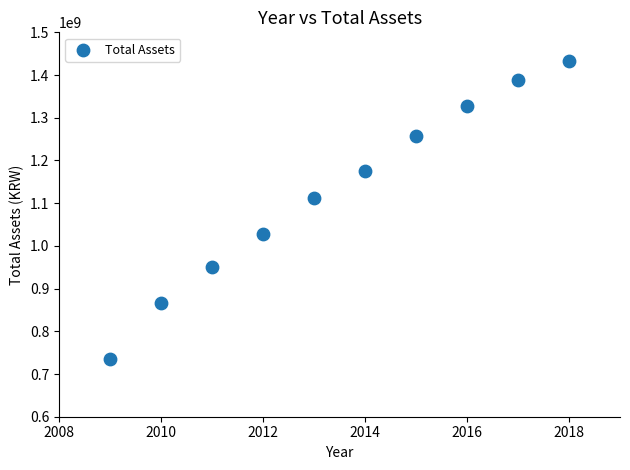

What is the average X value?

2014